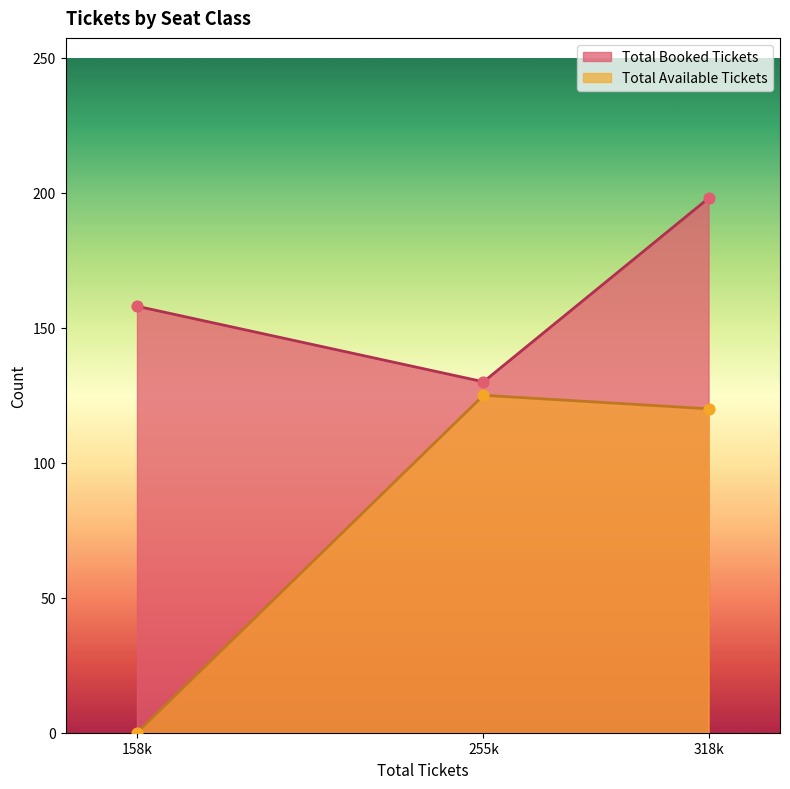

What is the total value across all series at Silver Class?

158